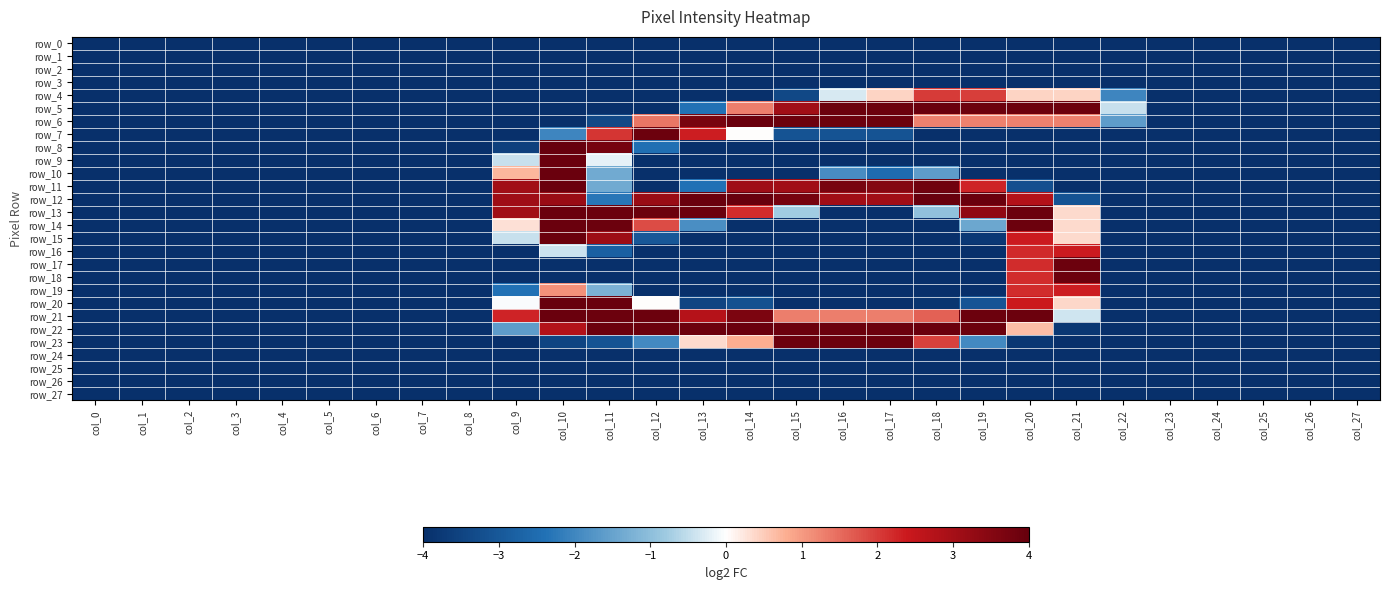

What is the total value across all series at col_22?

-104.1